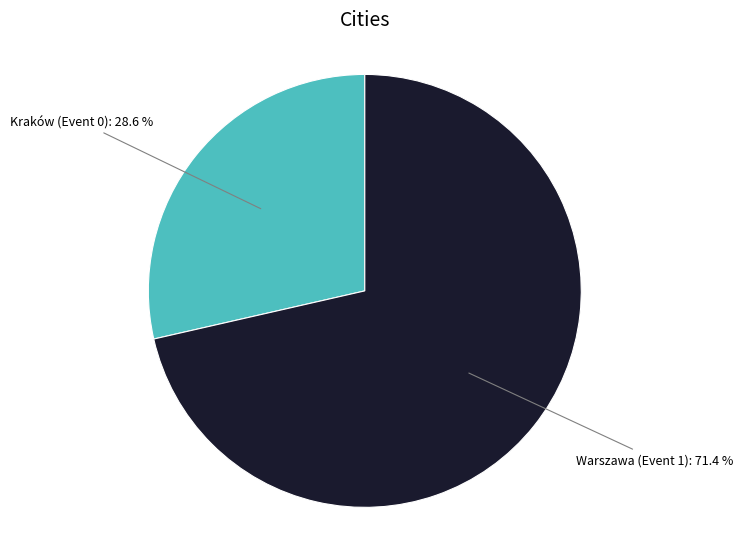

To the nearest percent, what is the combined percentage of Warszawa (Event 1) and Kraków (Event 0)?

100%